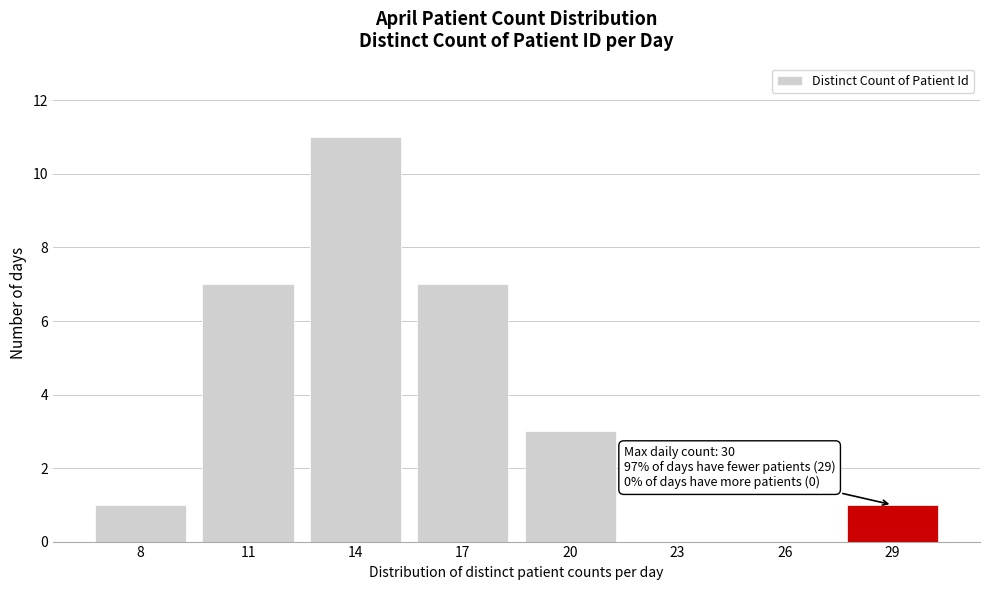

Reading right to left, list all the values displayed in this chart.

29=1	26=0	23=0	20=3	17=7	14=11	11=7	8=1